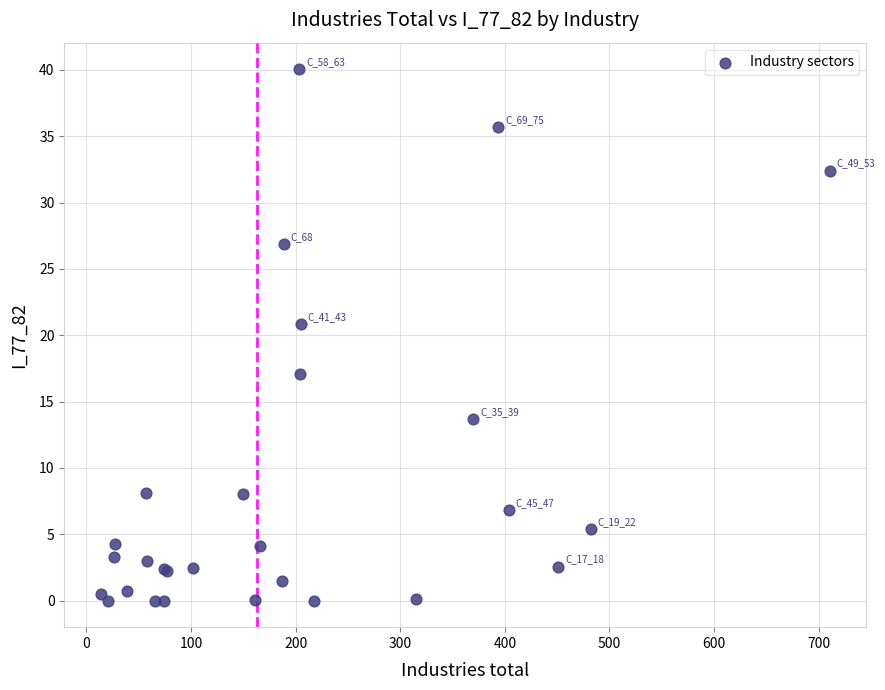

What Y value in the scatter plot is closest to 20?

20.9